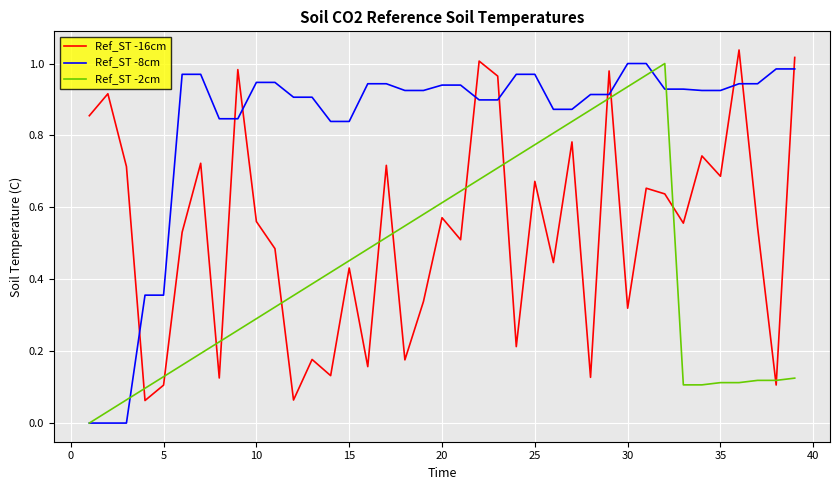

Which series ends up on top after the final intersection of Ref_ST -2cm and Ref_ST -16cm?

Ref_ST -16cm